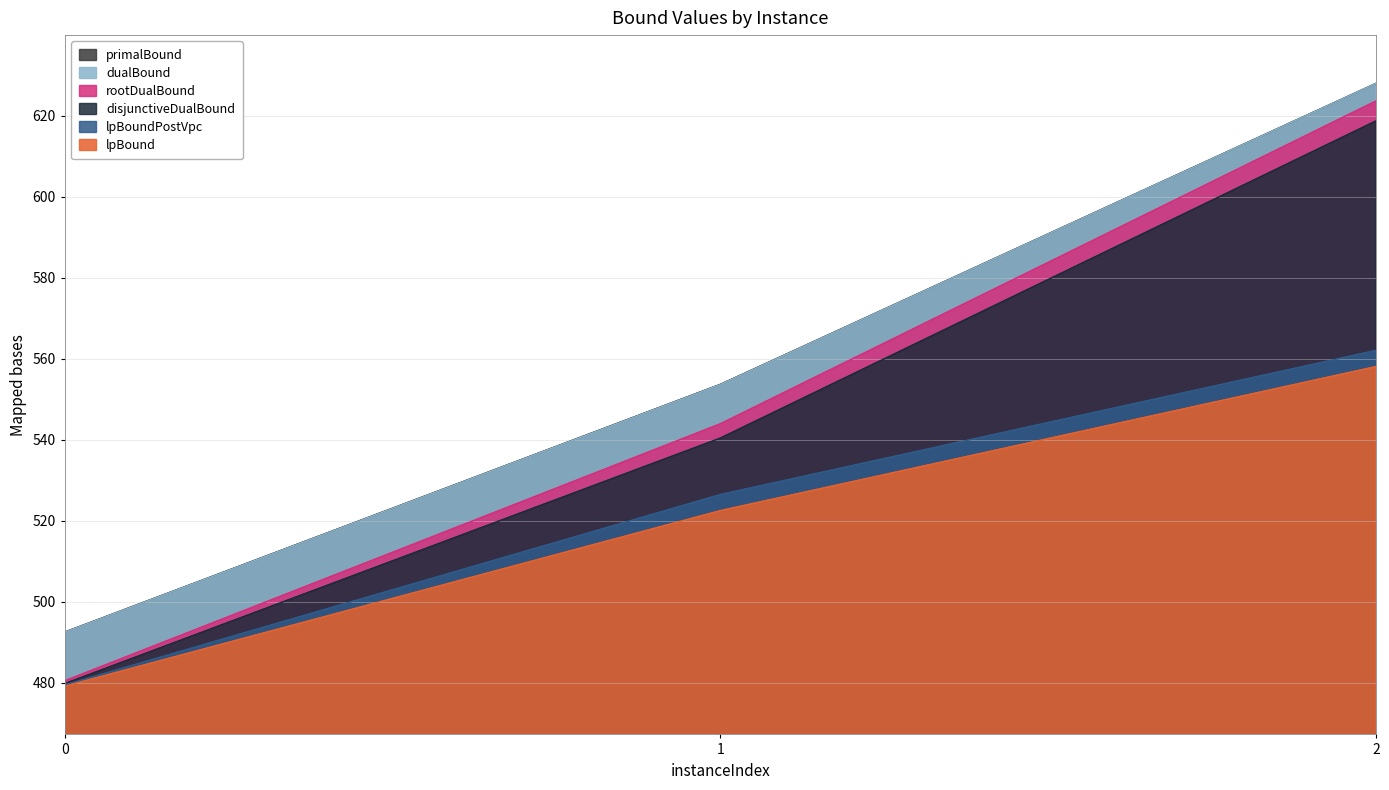

What is the difference between the primalBound values at 0 and 1?

61.2